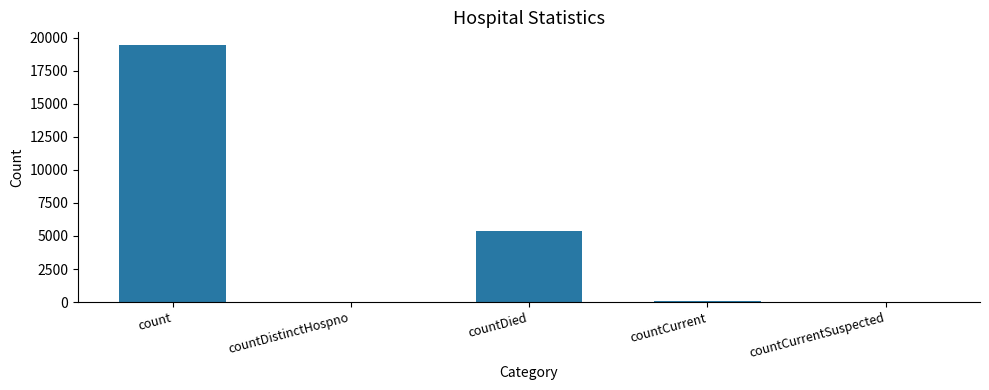

What is the change in value from count to countDied?

-14063